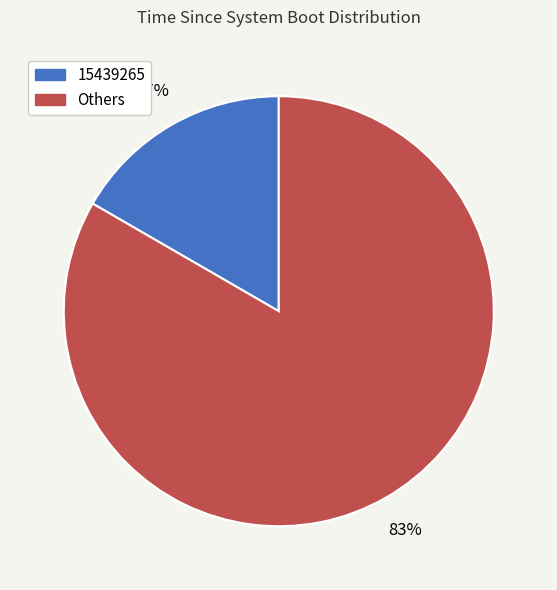

Count the number of slices in the pie.

2